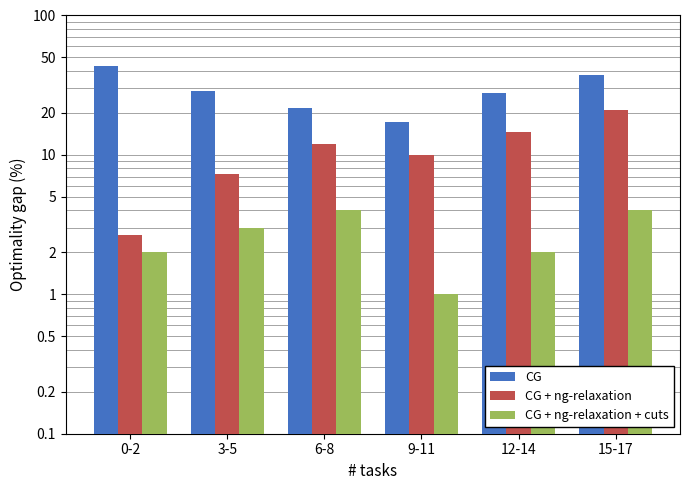

How many values in the CG + ng-relaxation + cuts series exceed 3?

2